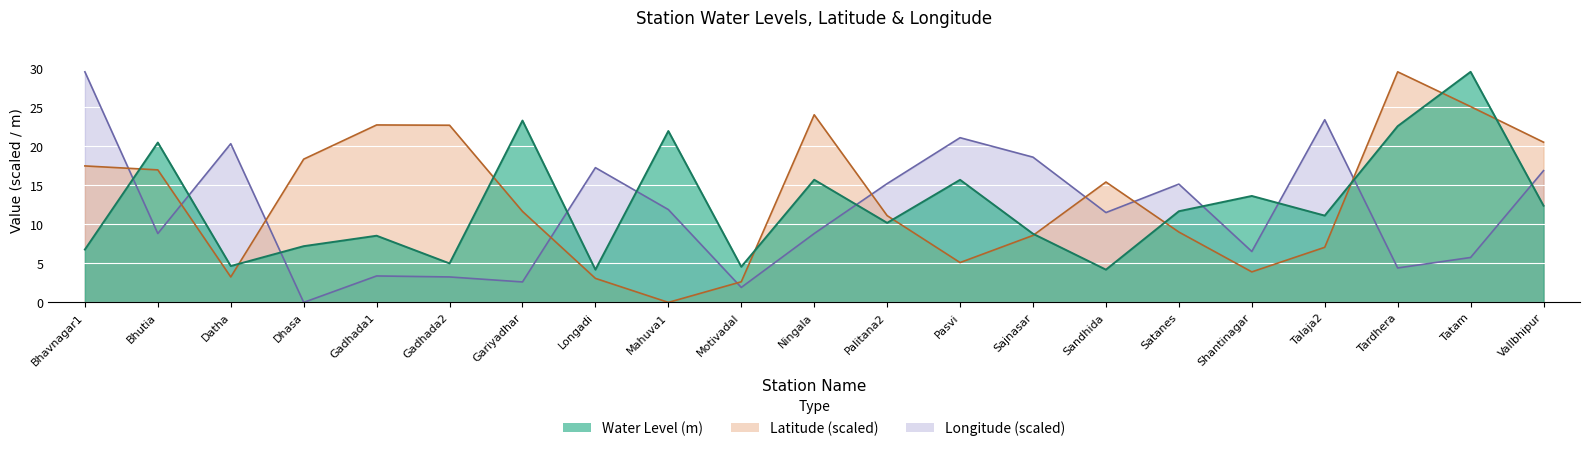

What is the label of the 15th point from the right?

Gariyadhar